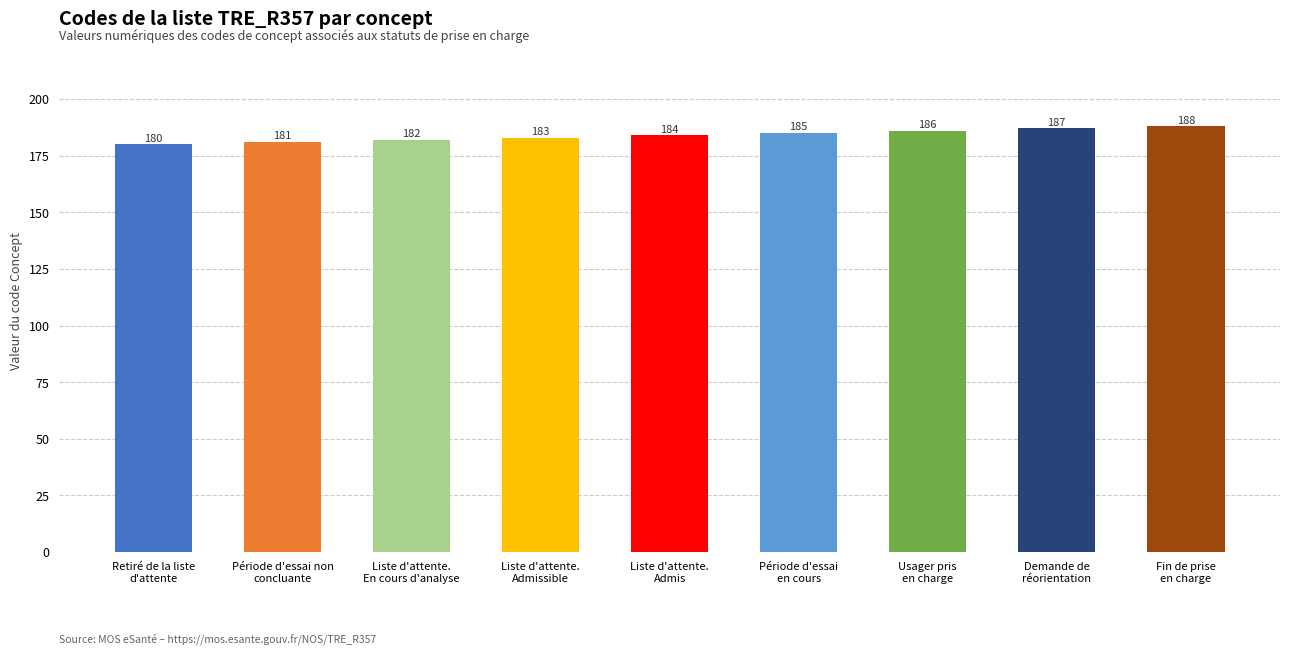

Which has a higher value, Fin de prise
en charge or Liste d'attente.
Admis?

Fin de prise
en charge